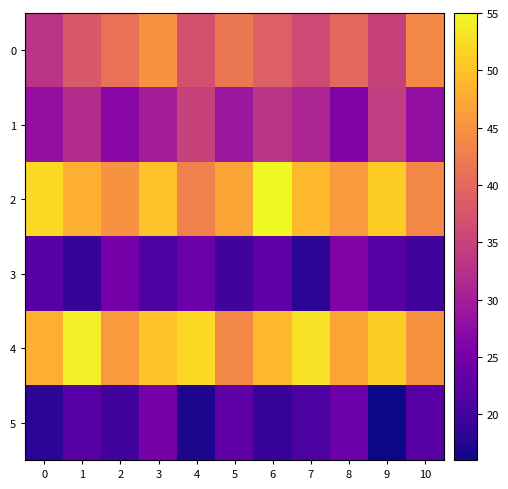

Which series has the largest total across all categories?

4